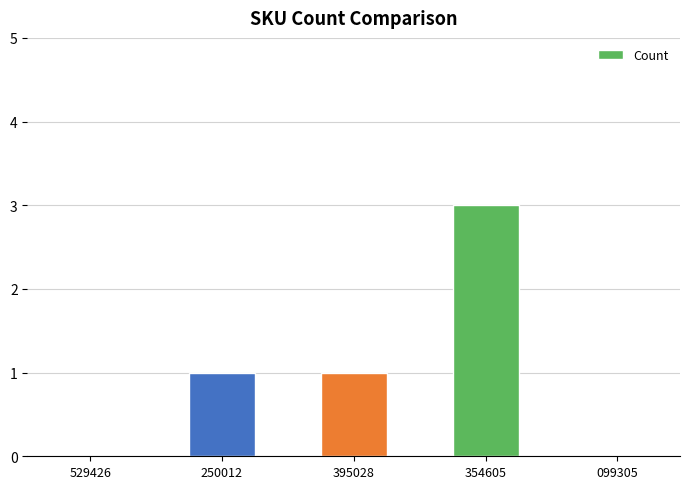

What is the sum of all values?

5